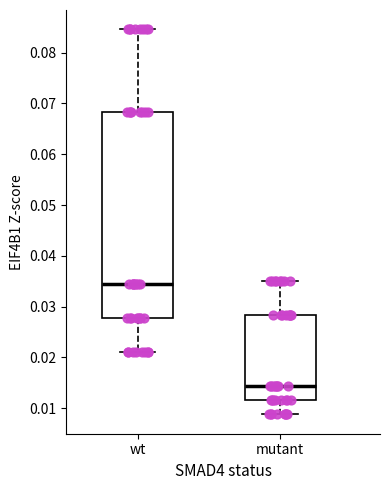

Which box is the tallest, from its lower edge to its upper edge?

wt